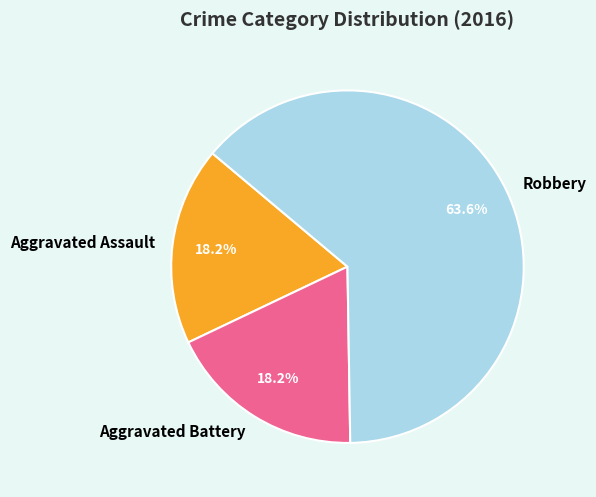

What is the largest slice in the pie chart?

Robbery